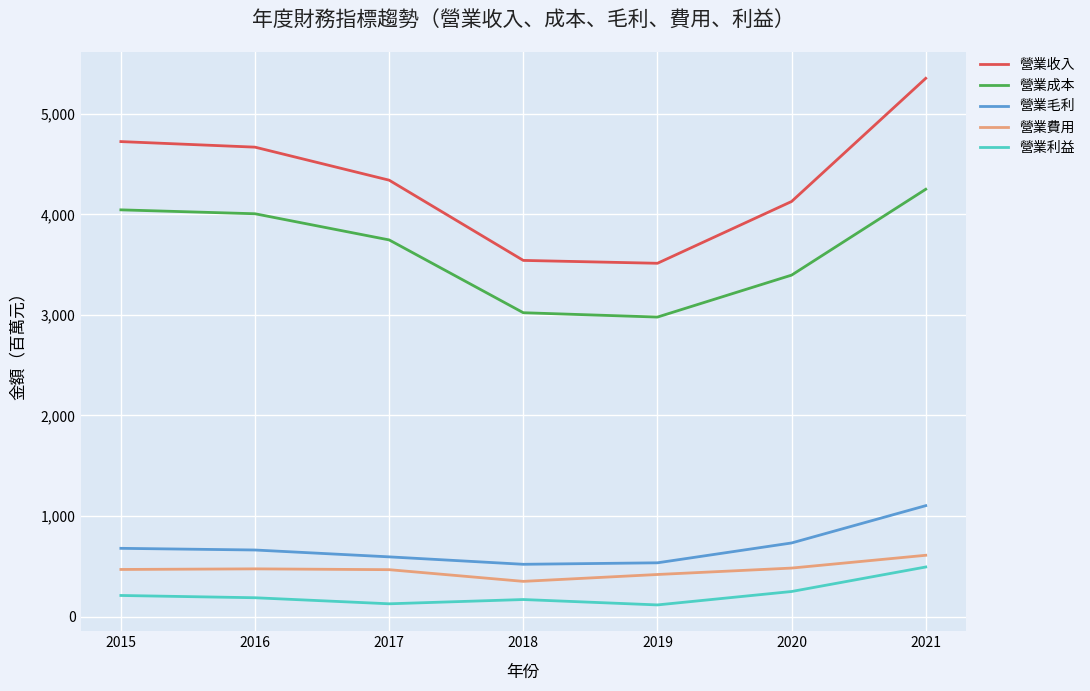

What is the maximum value for 營業毛利?

1103.2